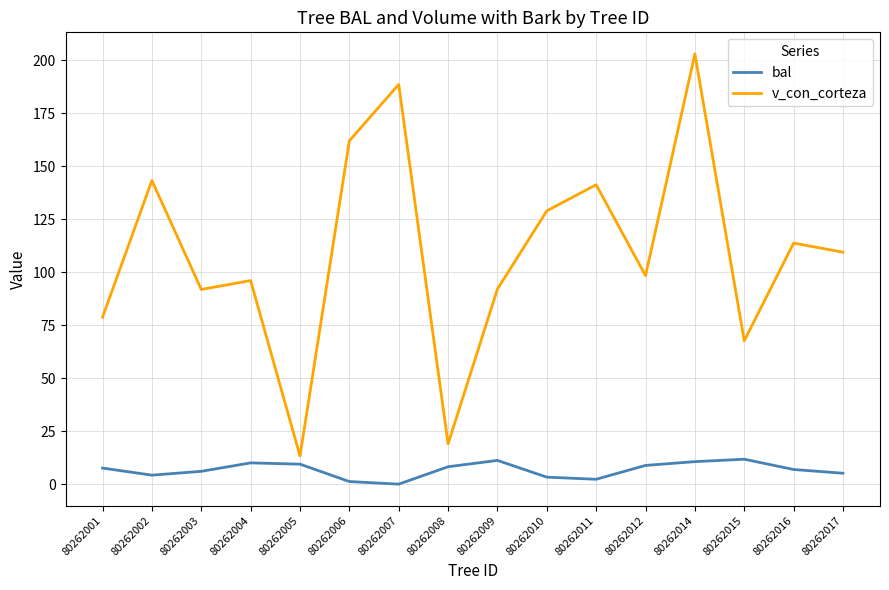

Which series has the largest range (max minus min)?

v_con_corteza